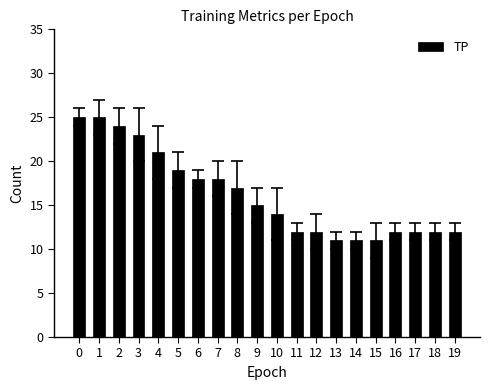

What is the change in value from 7 to 11?

-6